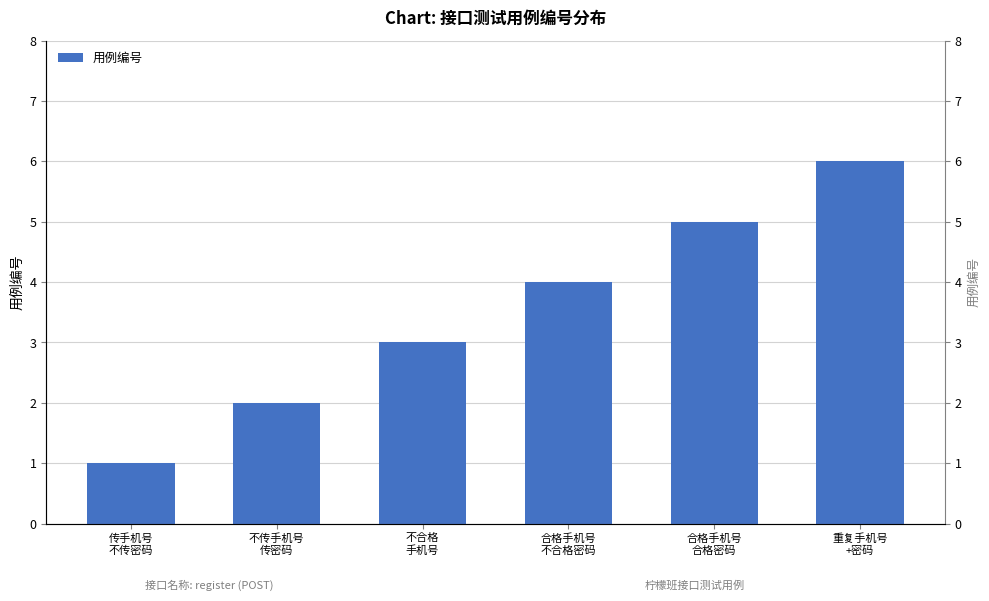

Is it true that the value at 传手机号
不传密码 is 1?

True